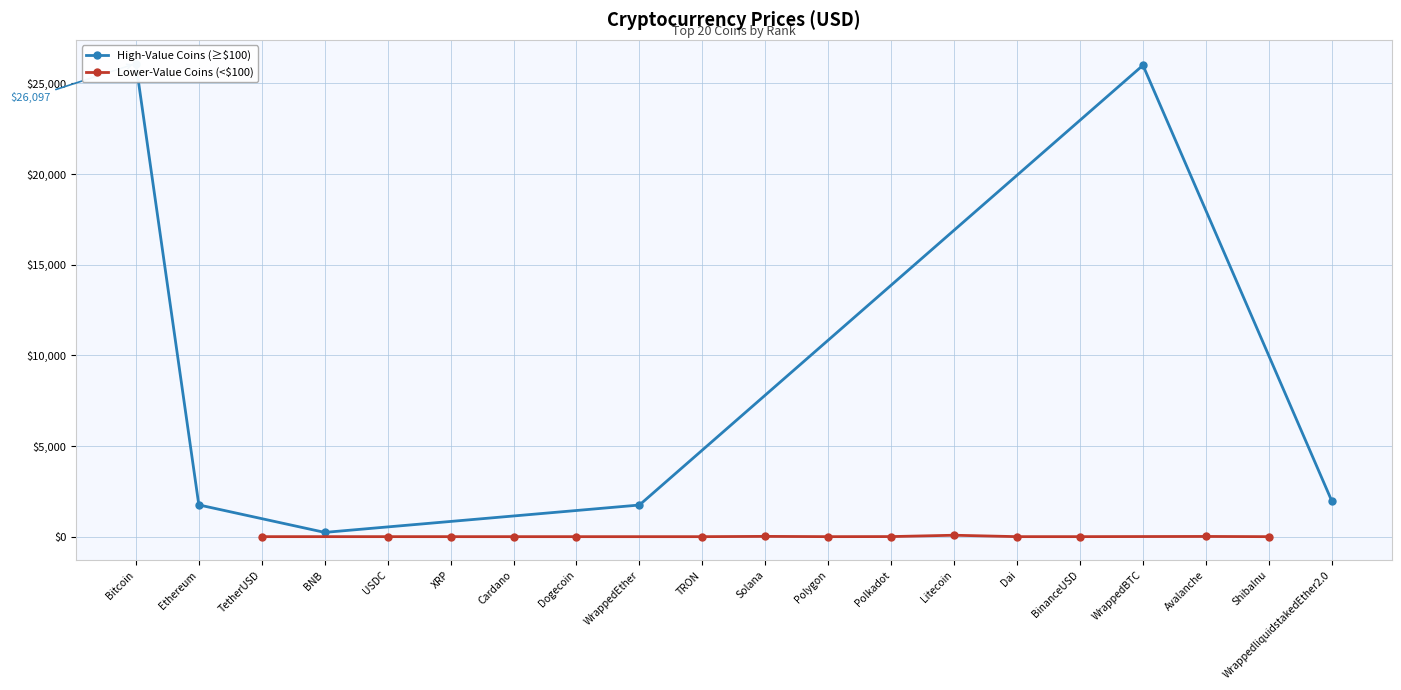

Where does the data first go above 4?

Bitcoin